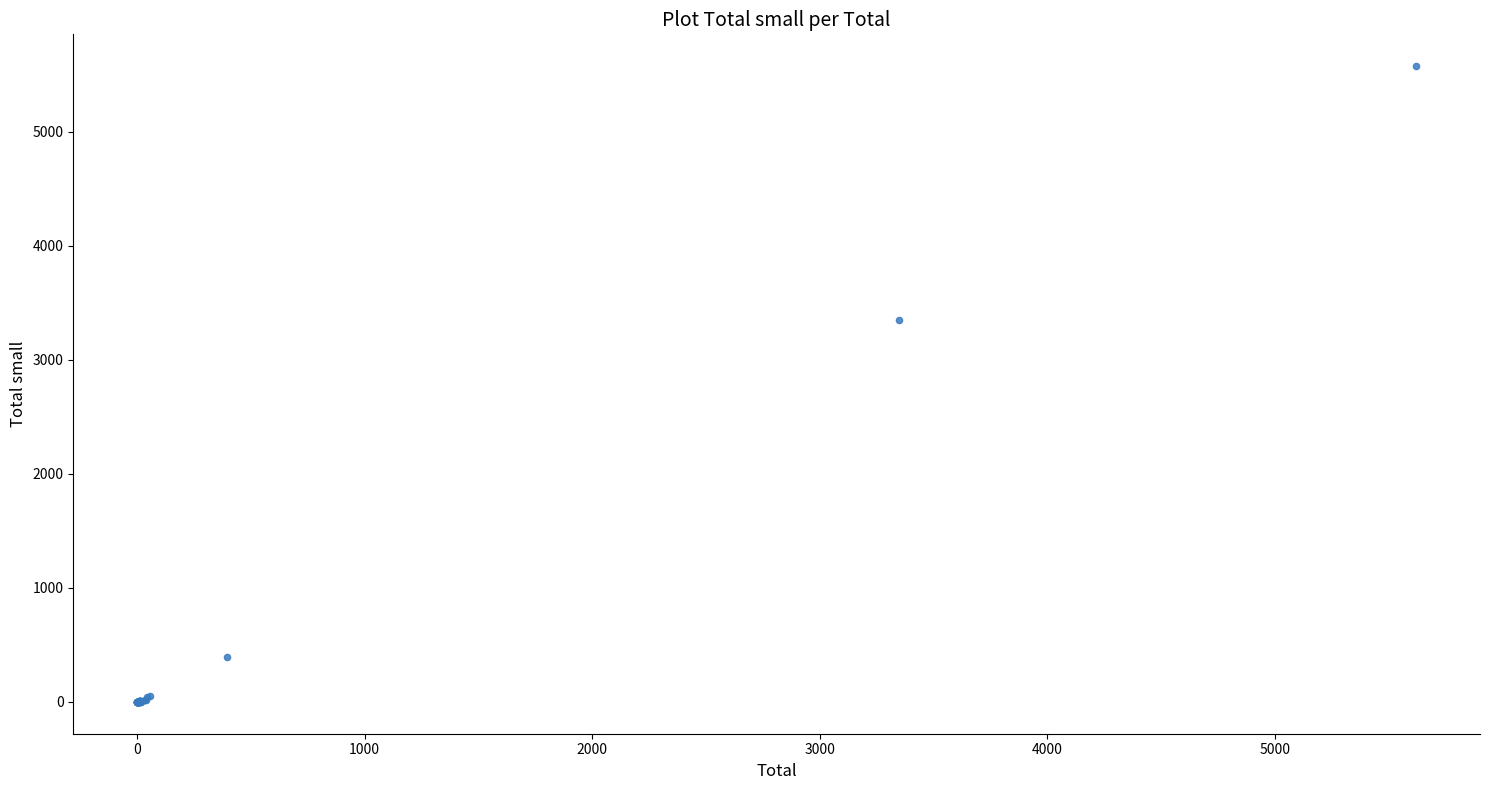

What Y value in the scatter plot is closest to 2787?

3346